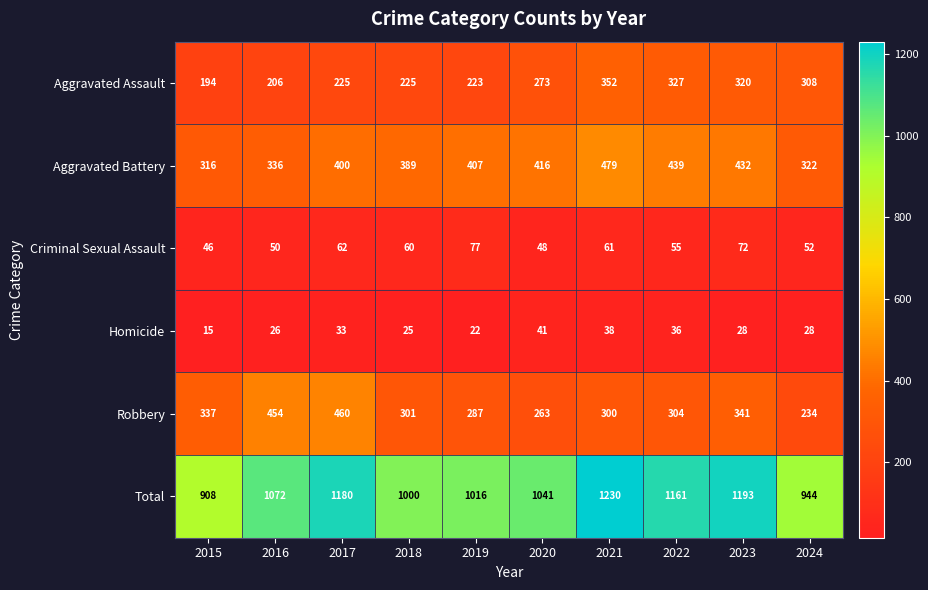

What is the difference between the Criminal Sexual Assault values at 2022 and 2017?

7